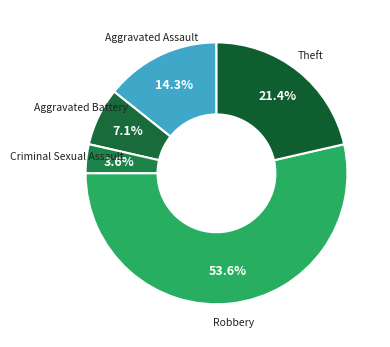

Is the sum of Robbery and Aggravated Battery greater than half?

Yes